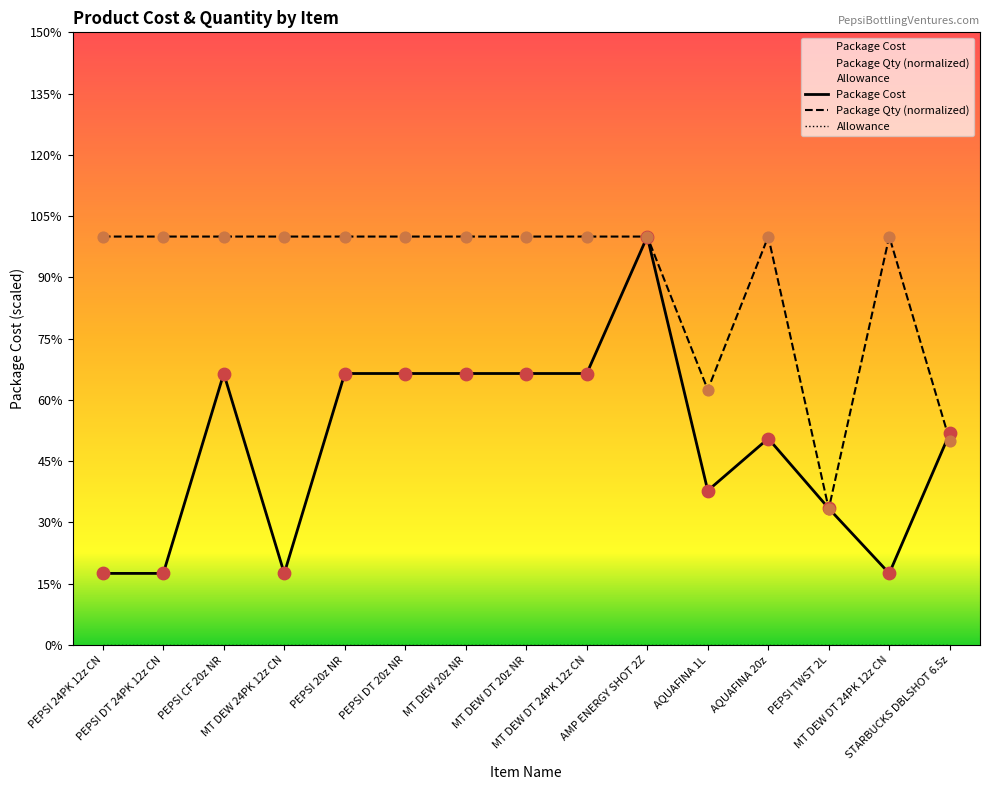

At which category is the sum across all series the highest?

AMP ENERGY SHOT 2Z